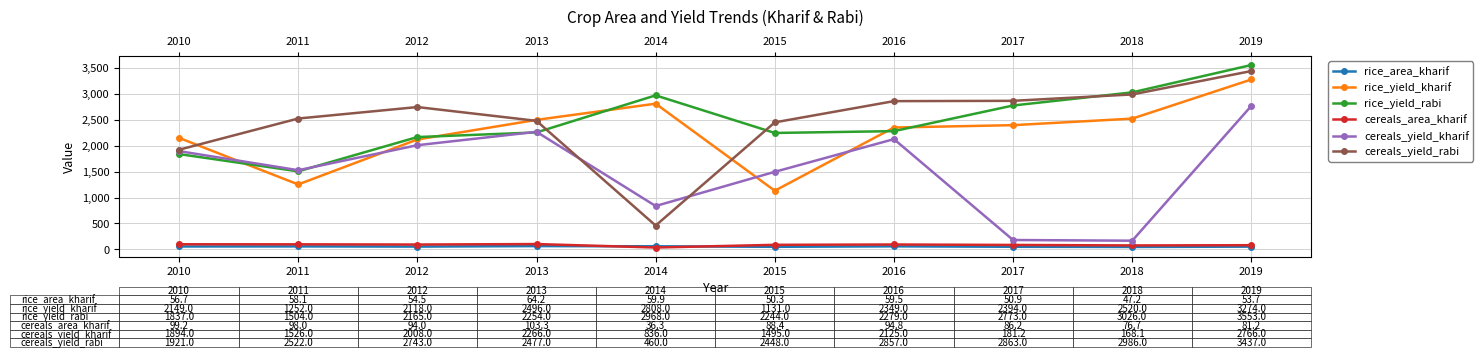

What is the difference between the maximum and minimum values in the rice_area_kharif series?

17.1